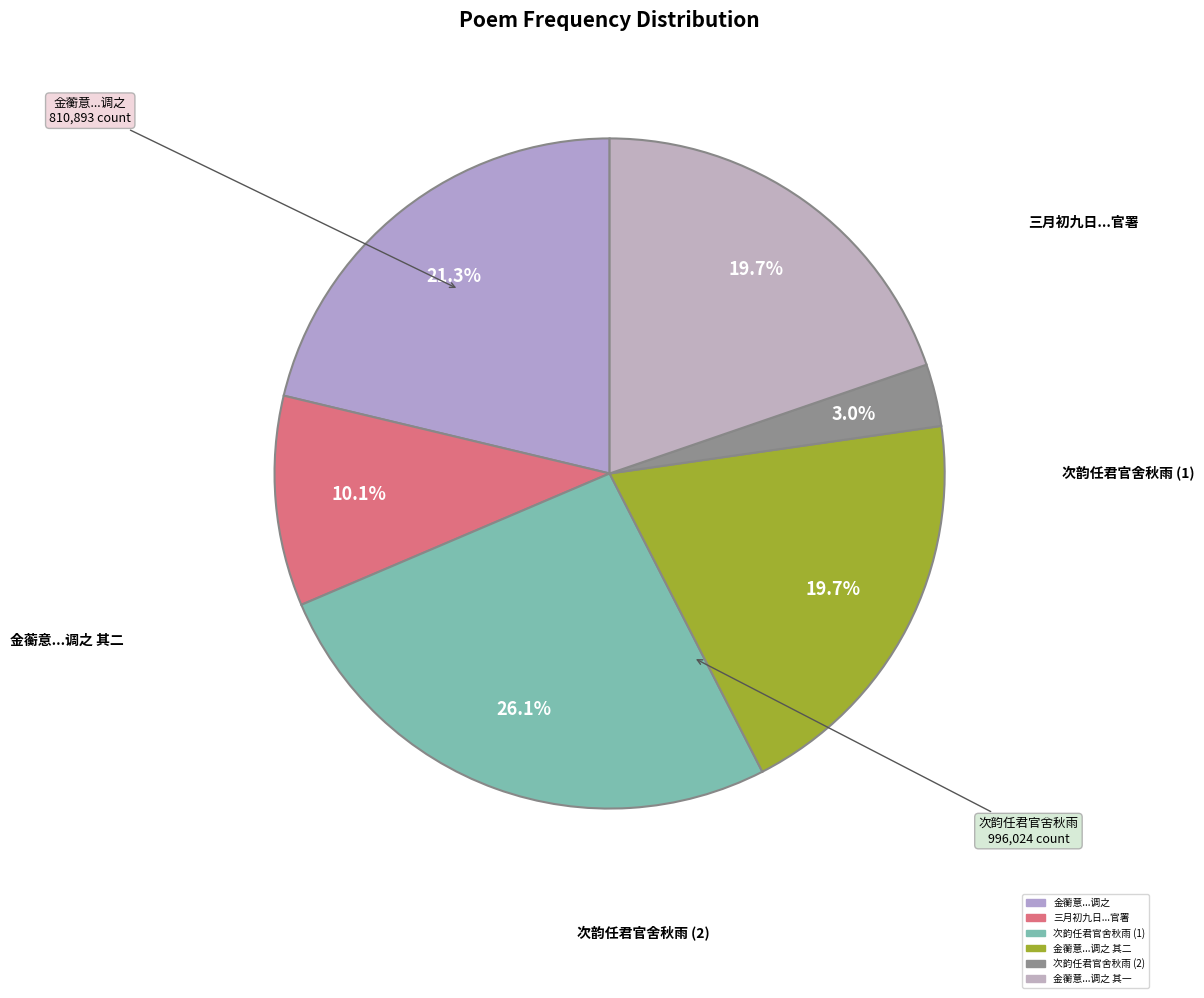

Is there a majority slice in this chart?

No